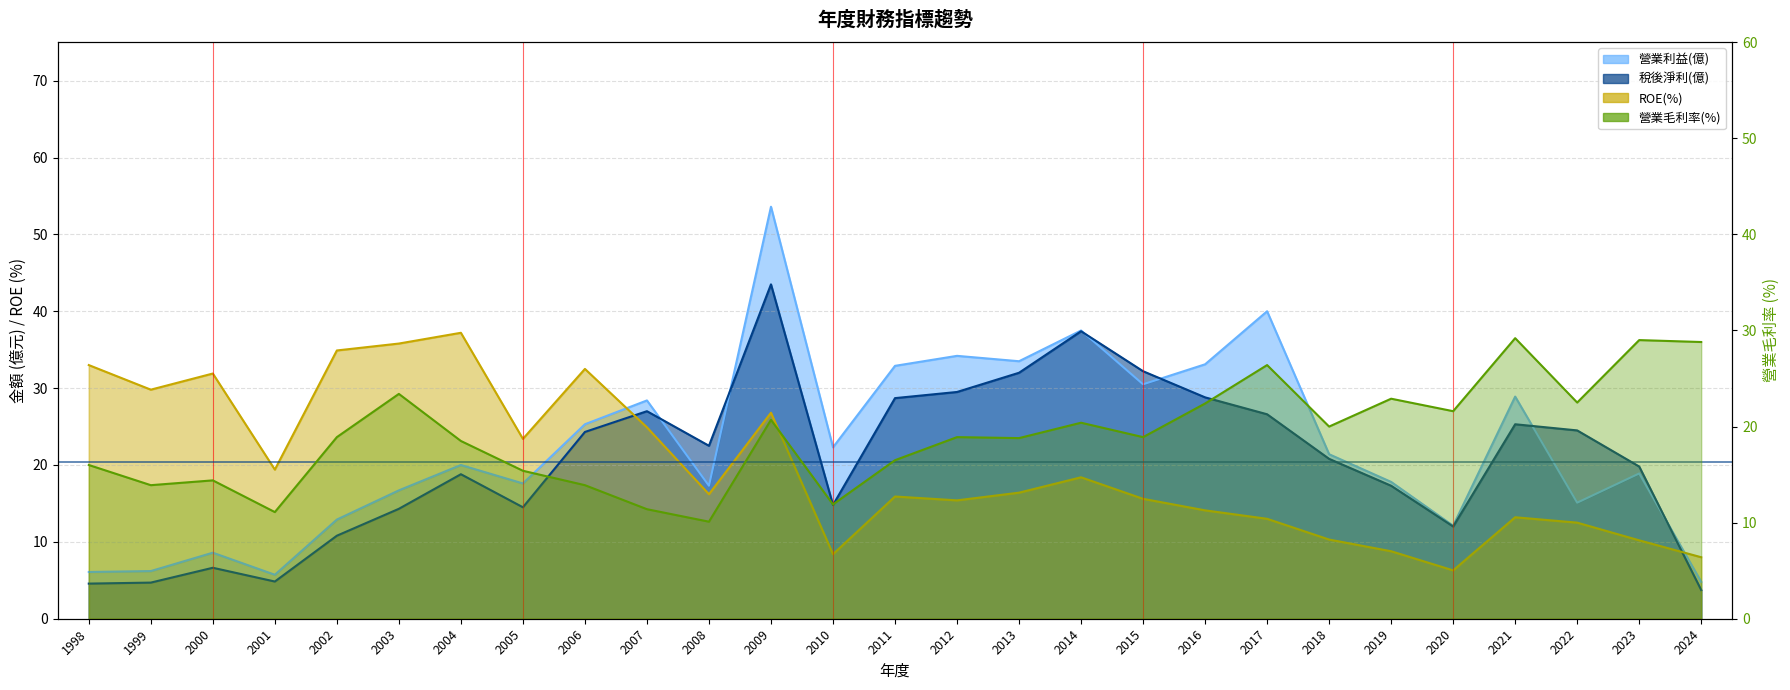

Where do ROE(%) and 營業毛利率(%) first cross each other?

2009 and 2010